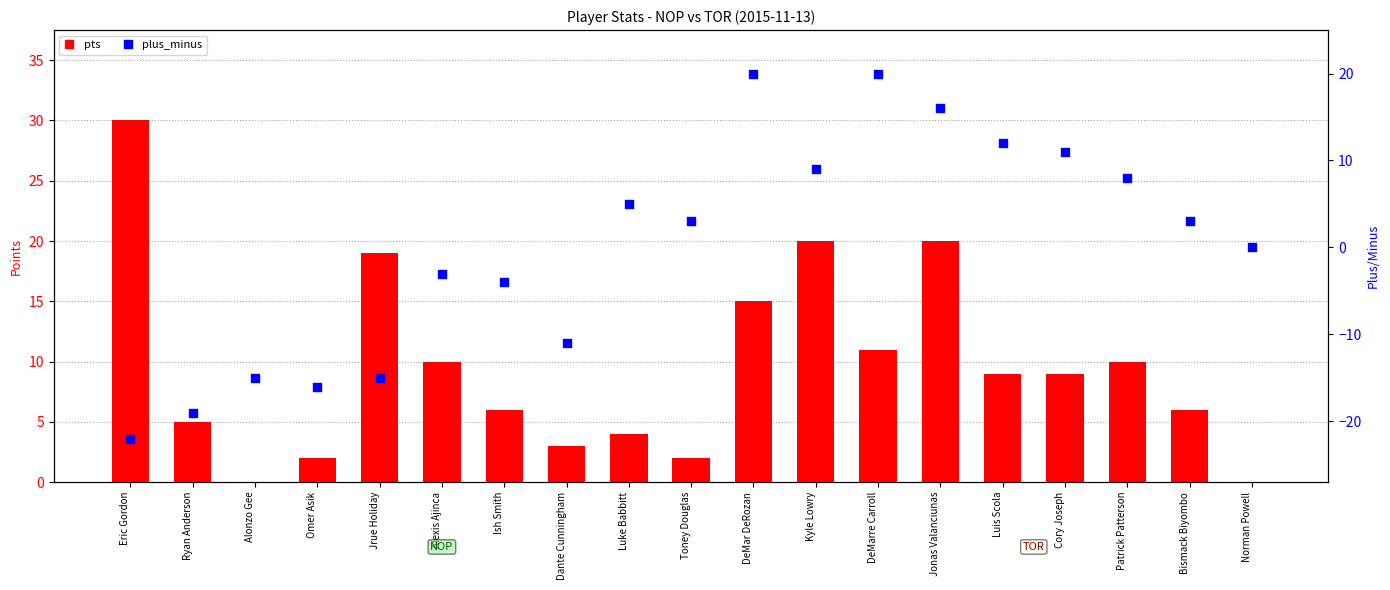

What are all the series names shown in the legend?

pts, plus_minus